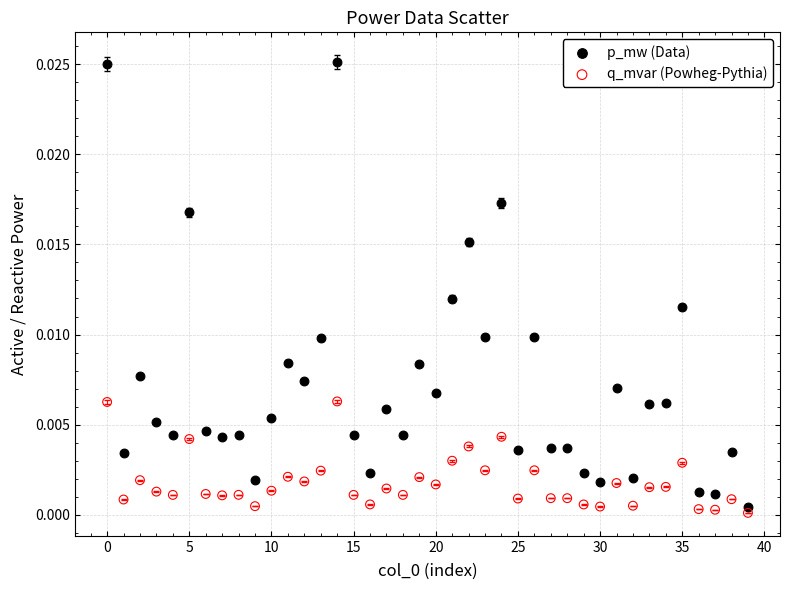

Which series contains the highest Y value?

p_mw (Data)